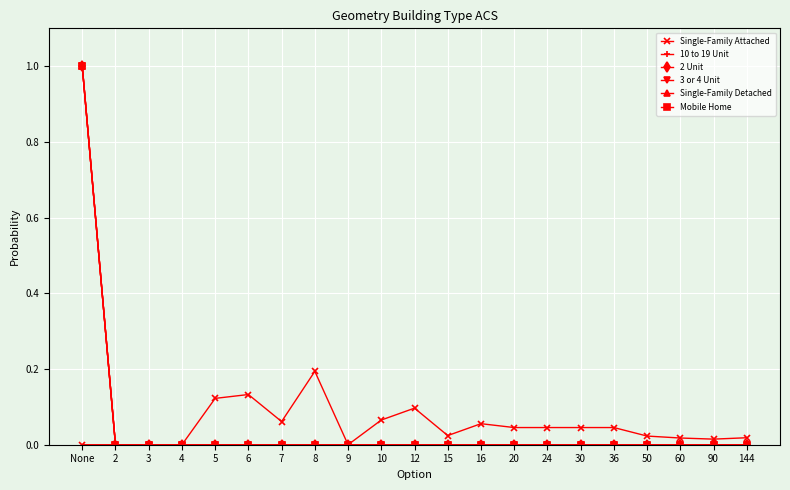

Does the chart have visible grid lines?

Yes